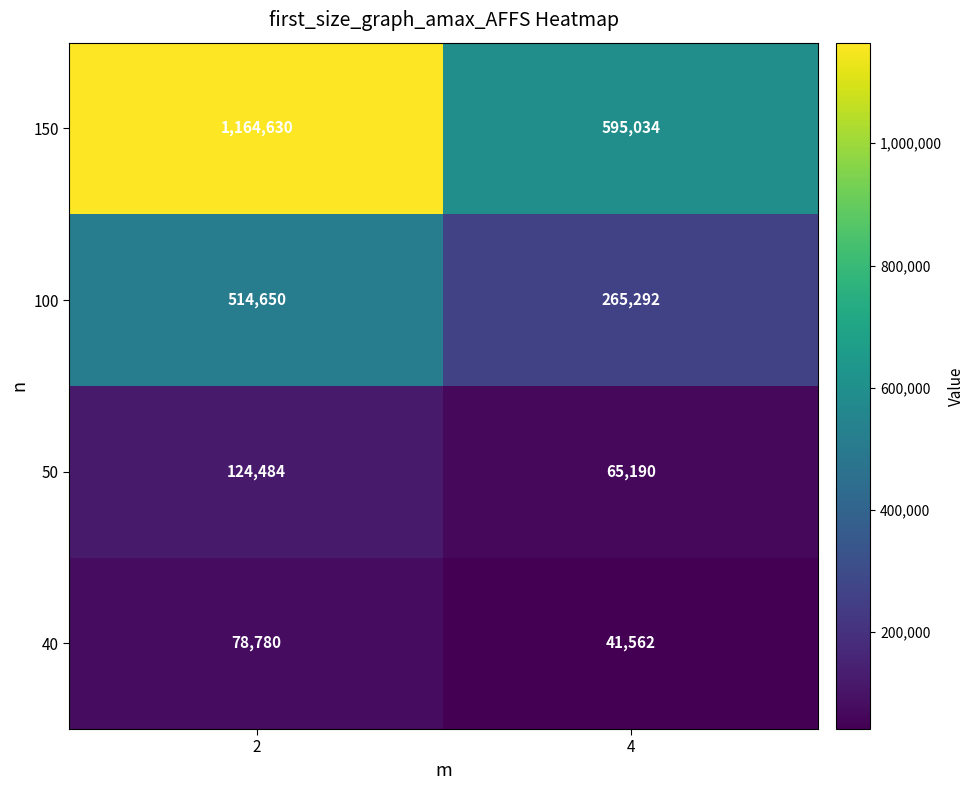

At which category is the sum across all series the highest?

2